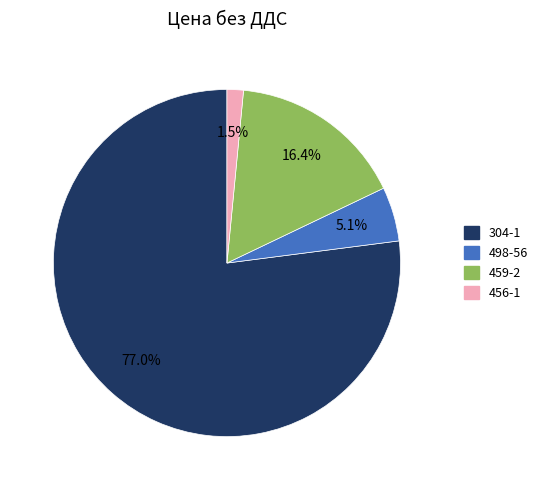

Rank the categories by value from highest to lowest.

304-1, 459-2, 498-56, 456-1